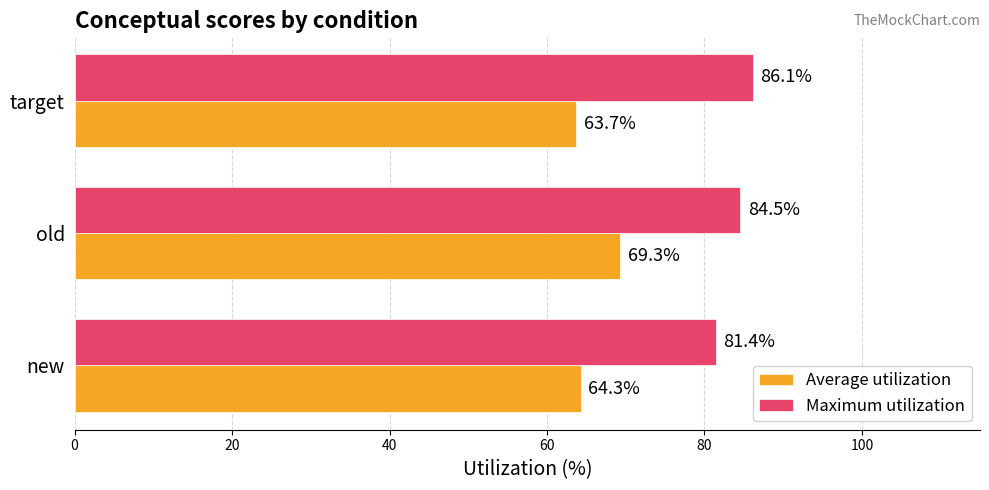

List the series in order of their overall mean, highest first.

Maximum utilization, Average utilization